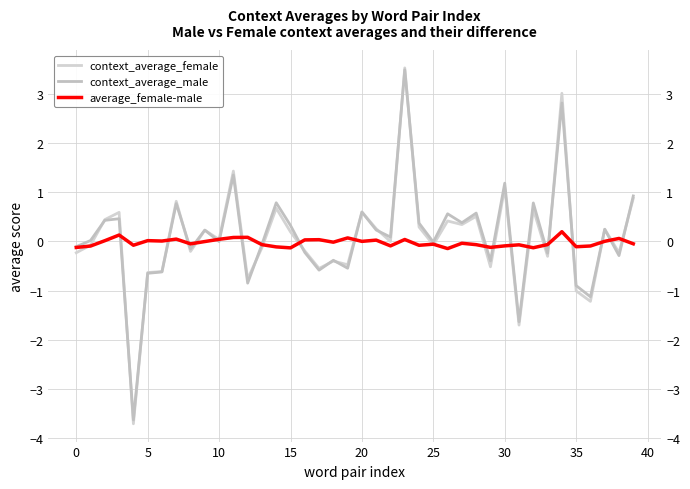

True or false: average_female-male has more than 1 points higher than both neighbors.

True